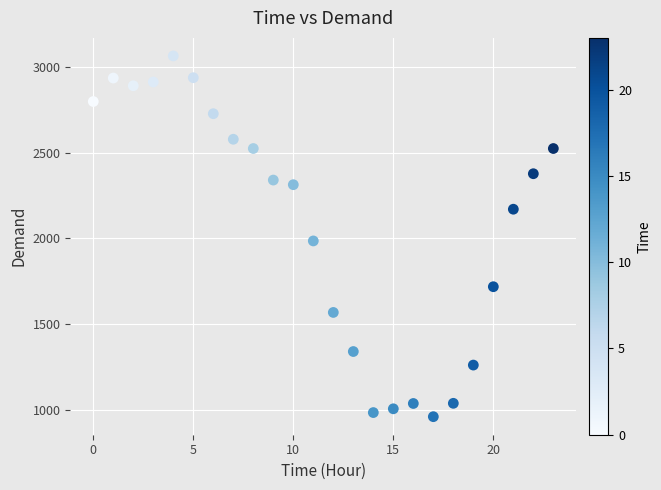

What is the range of Y values (max minus min)?

2104